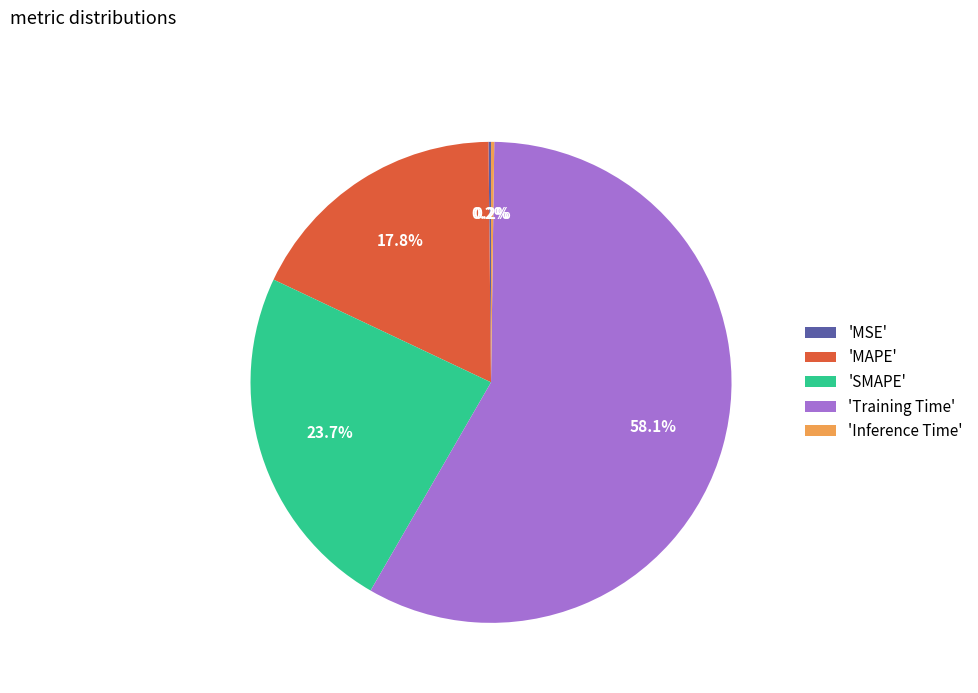

What is the total percentage of 'Training Time' and 'MAPE'?

75.9%